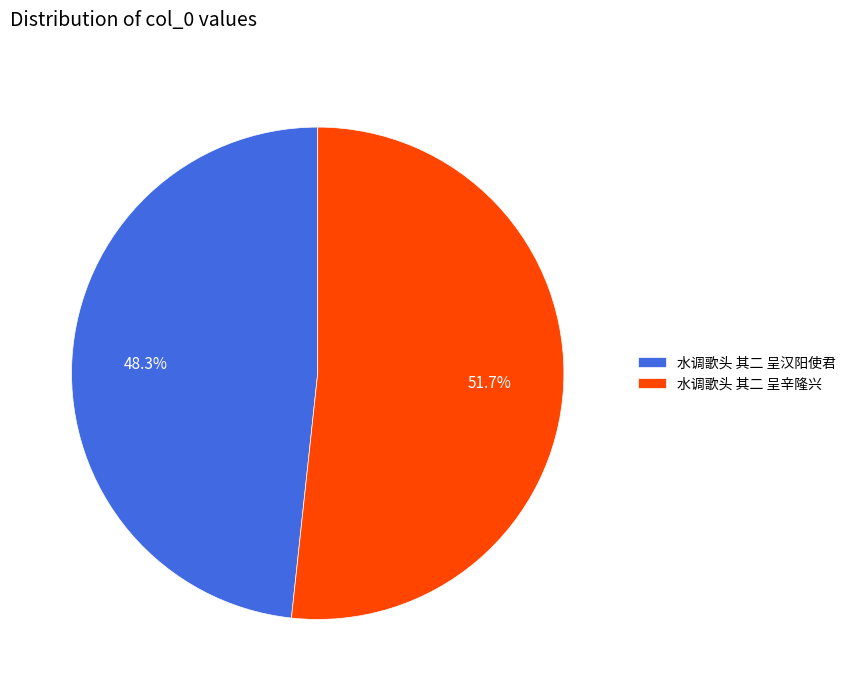

Count the number of slices in the pie.

2